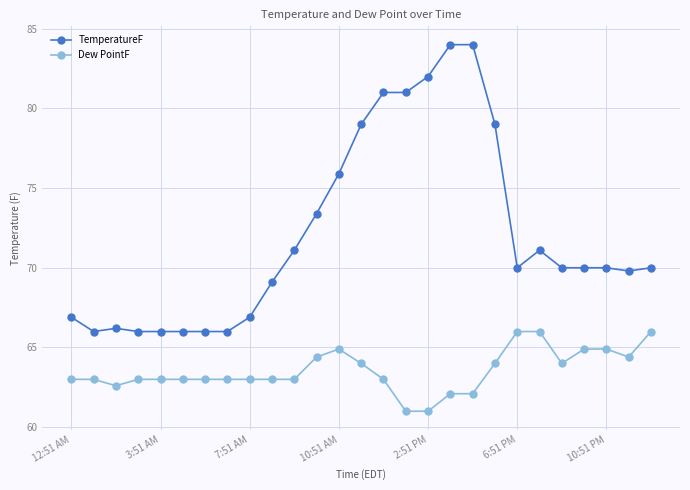

Reading left to right, extract all data points from this chart.

TemperatureF: 66.9	66.0	66.2	66.0	66.0	66.0	66.0	66.0	66.9	69.1	71.1	73.4	75.9	79.0	81.0	81.0	82.0	84.0	84.0	79.0	70.0	71.1	70.0	70.0	70.0	69.8	70.0
Dew PointF: 63.0	63.0	62.6	63.0	63.0	63.0	63.0	63.0	63.0	63.0	63.0	64.4	64.9	64.0	63.0	61.0	61.0	62.1	62.1	64.0	66.0	66.0	64.0	64.9	64.9	64.4	66.0